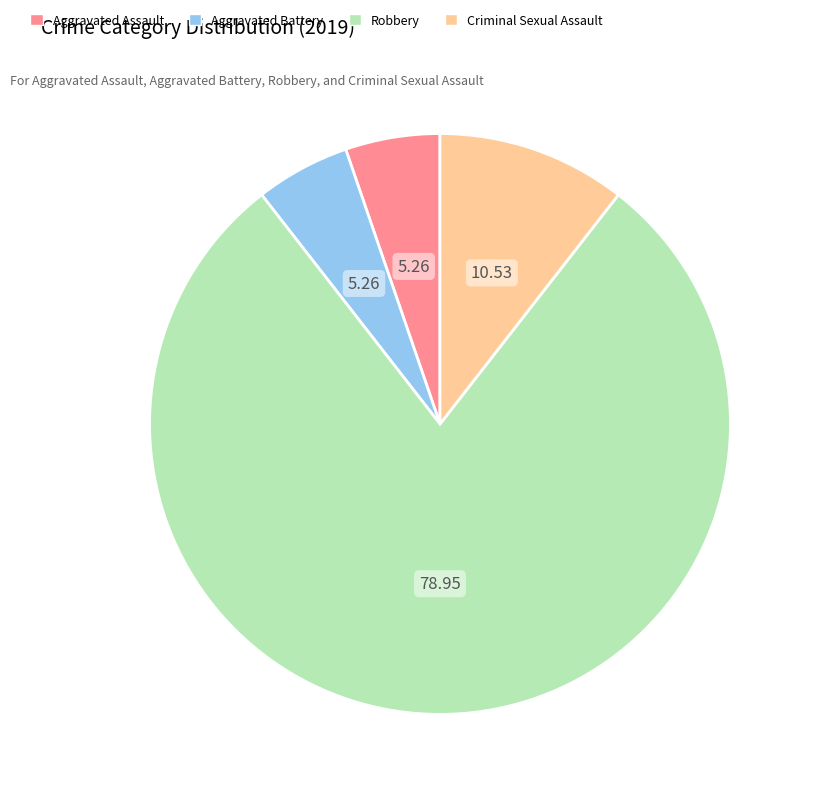

Approximately how many times larger is the value at Aggravated Battery compared to Criminal Sexual Assault?

0.5